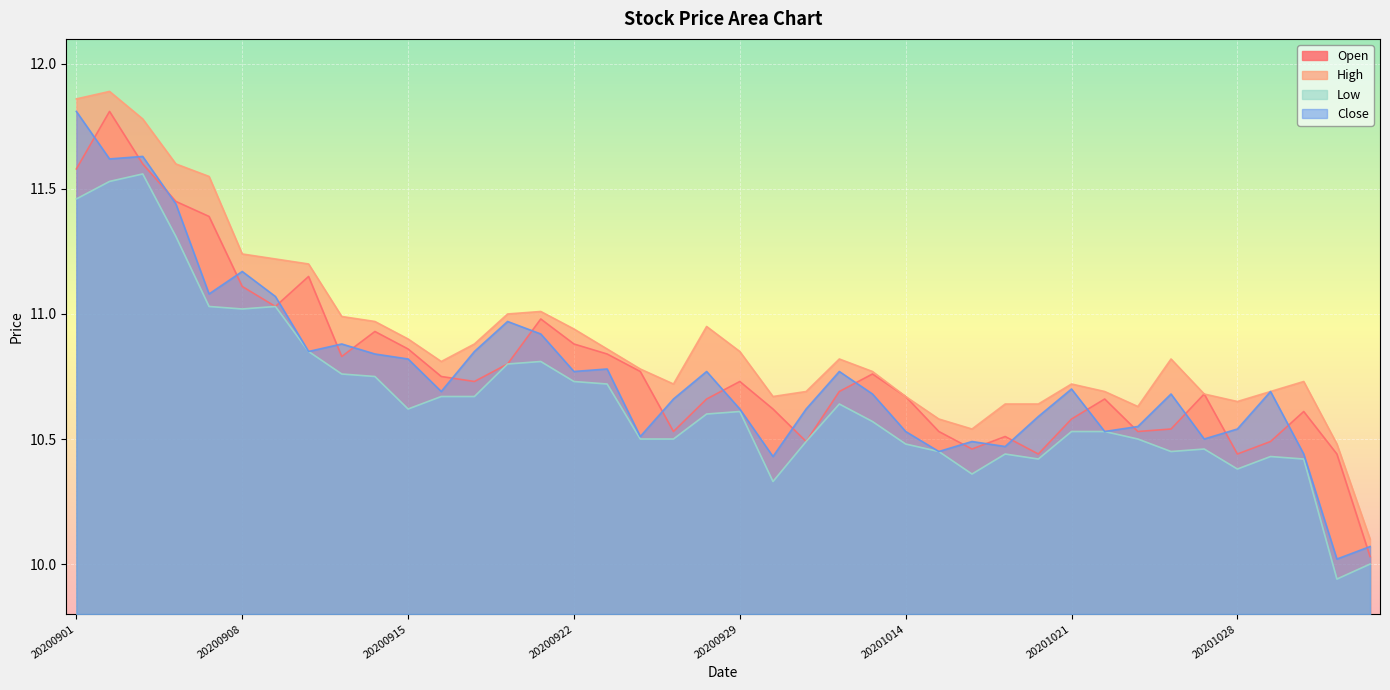

At which label is Close closest to 10?

20201102